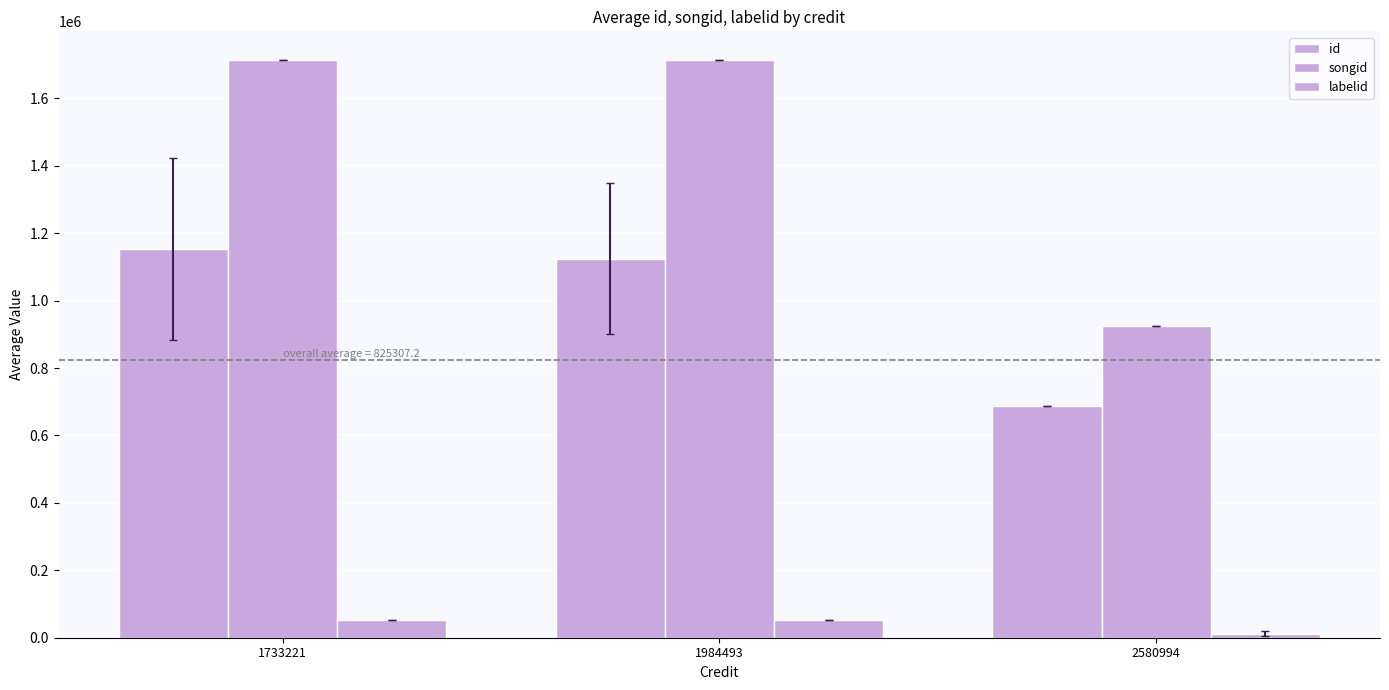

Reading left to right, what are all the values shown in this chart?

id: 1733221=1152930.0	1984493=1124240.7	2580994=685915.0
songid: 1733221=1713132.0	1984493=1713136.0	2580994=924593.0
labelid: 1733221=51227.0	1984493=51227.0	2580994=11364.5